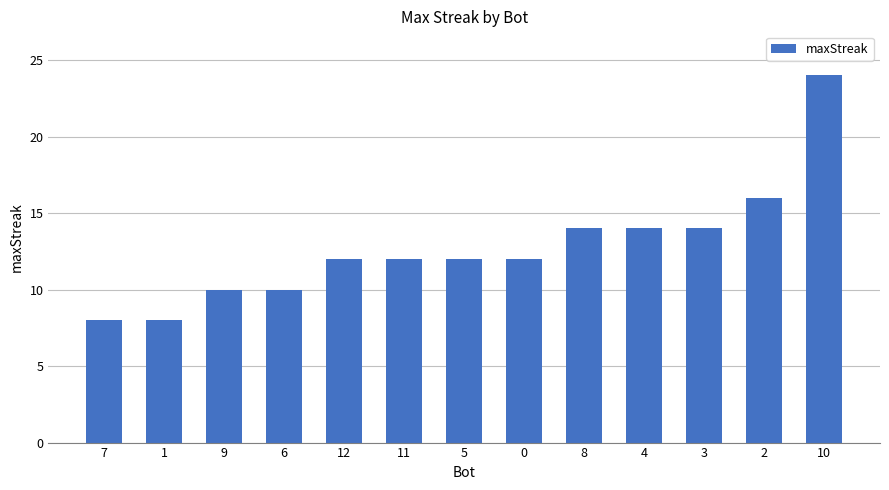

The value at 7 is 5. True or false?

False